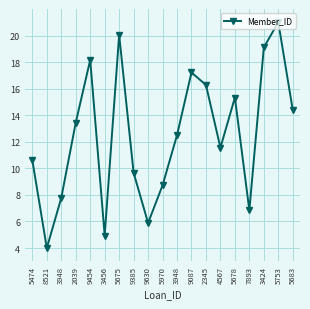

How many lines are shown in the chart?

1